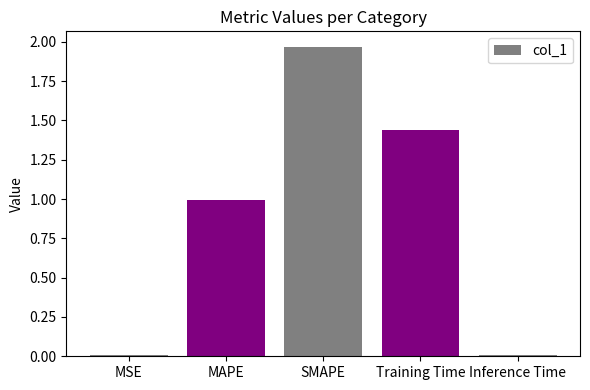

What is the change in value from MAPE to Training Time?

+0.4